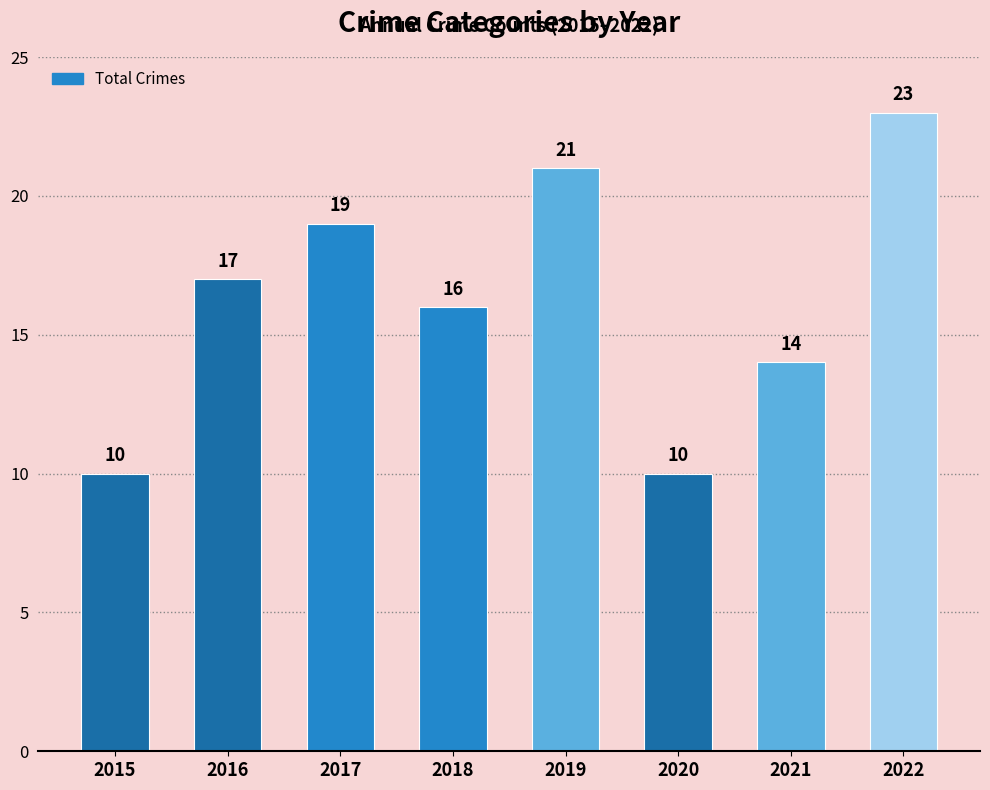

What is the maximum value shown in the chart?

23